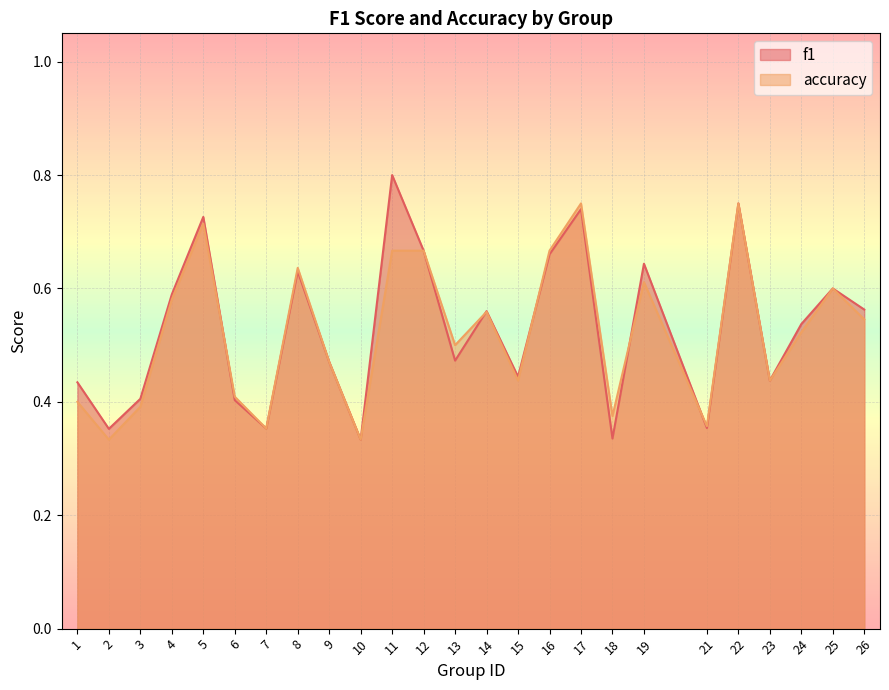

What are all the series names shown in the legend?

f1, accuracy